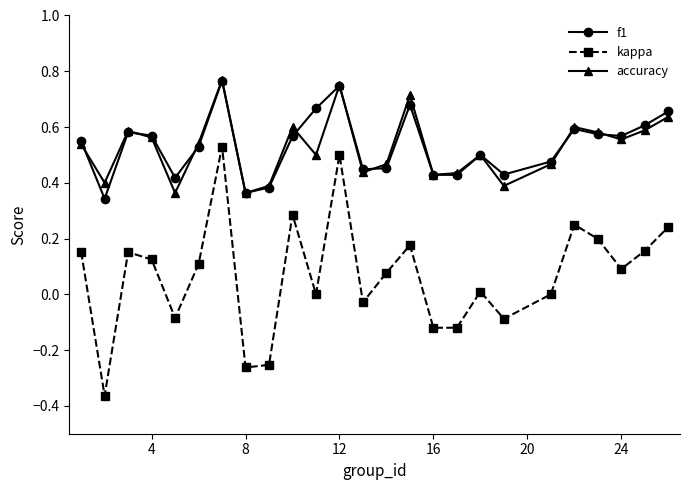

Which series has the largest range (max minus min)?

kappa